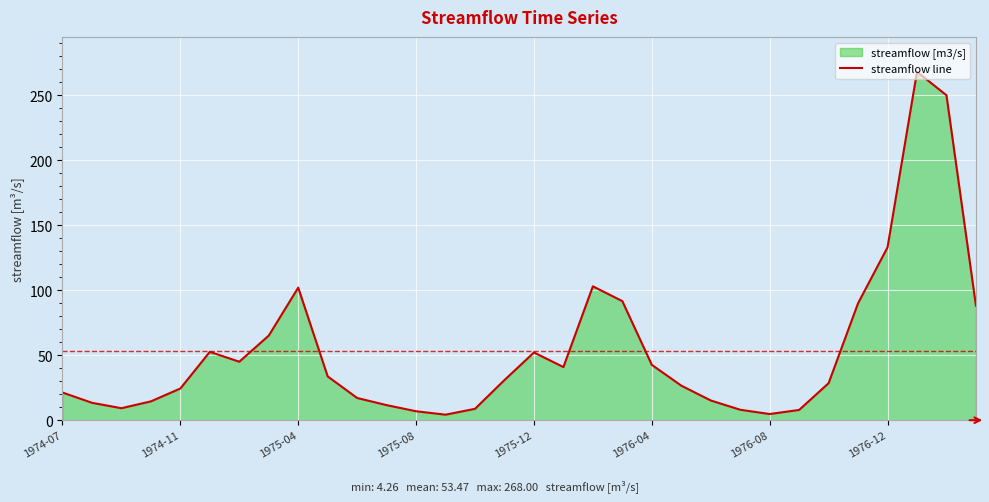

What is the difference between the second highest and second lowest values?

245.2